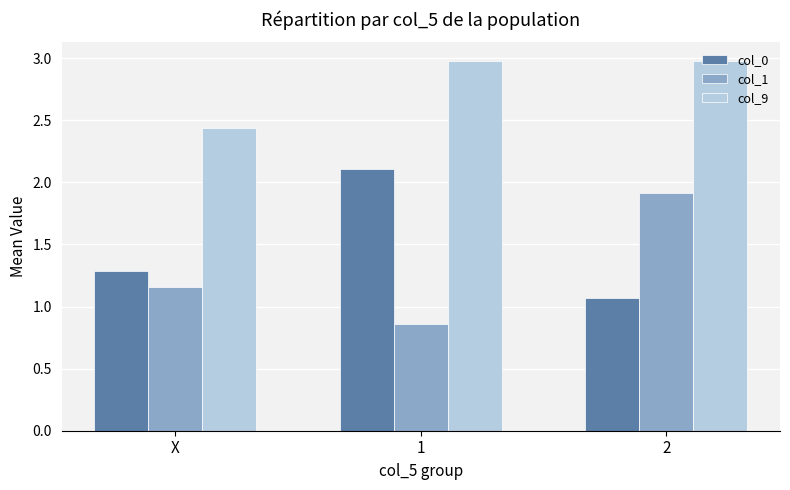

Which series has the largest total across all categories?

col_9